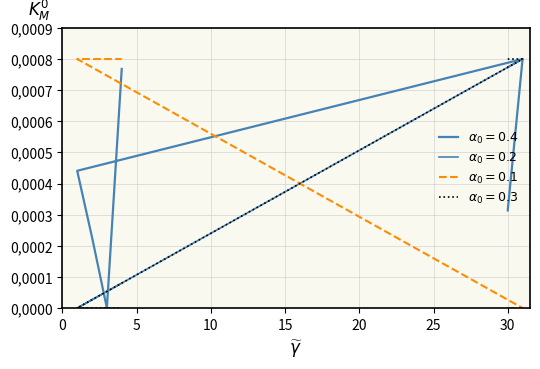

At which category is the sum across all series the highest?

31